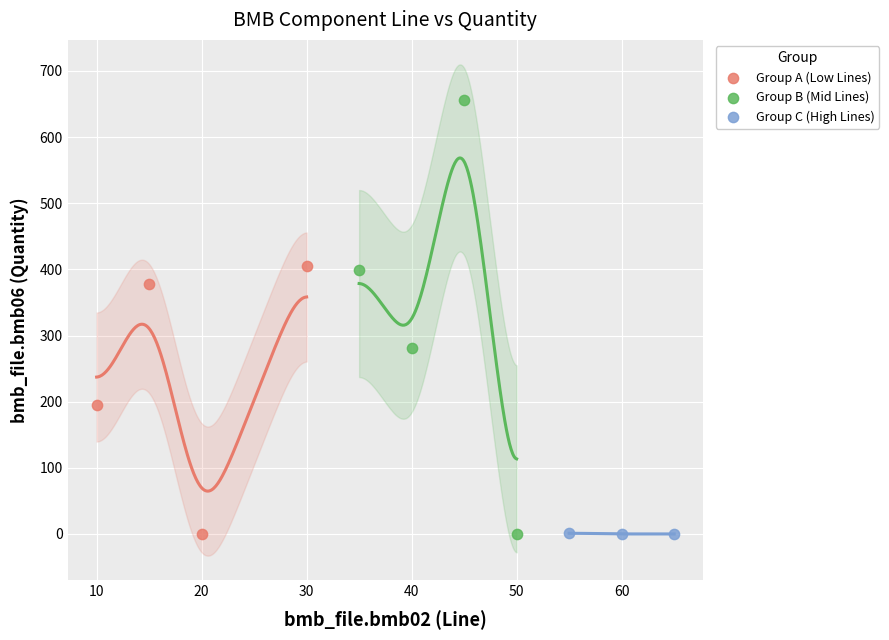

Which series contains the highest Y value?

Group B (Mid Lines)